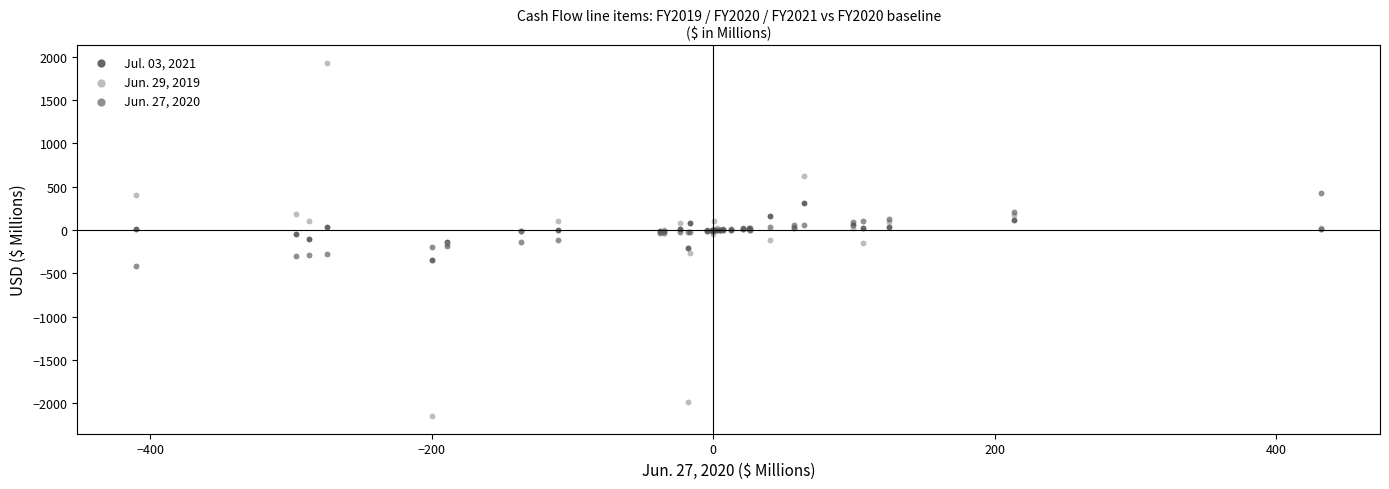

What are all the series names shown in the legend?

Jul. 03, 2021, Jun. 29, 2019, Jun. 27, 2020